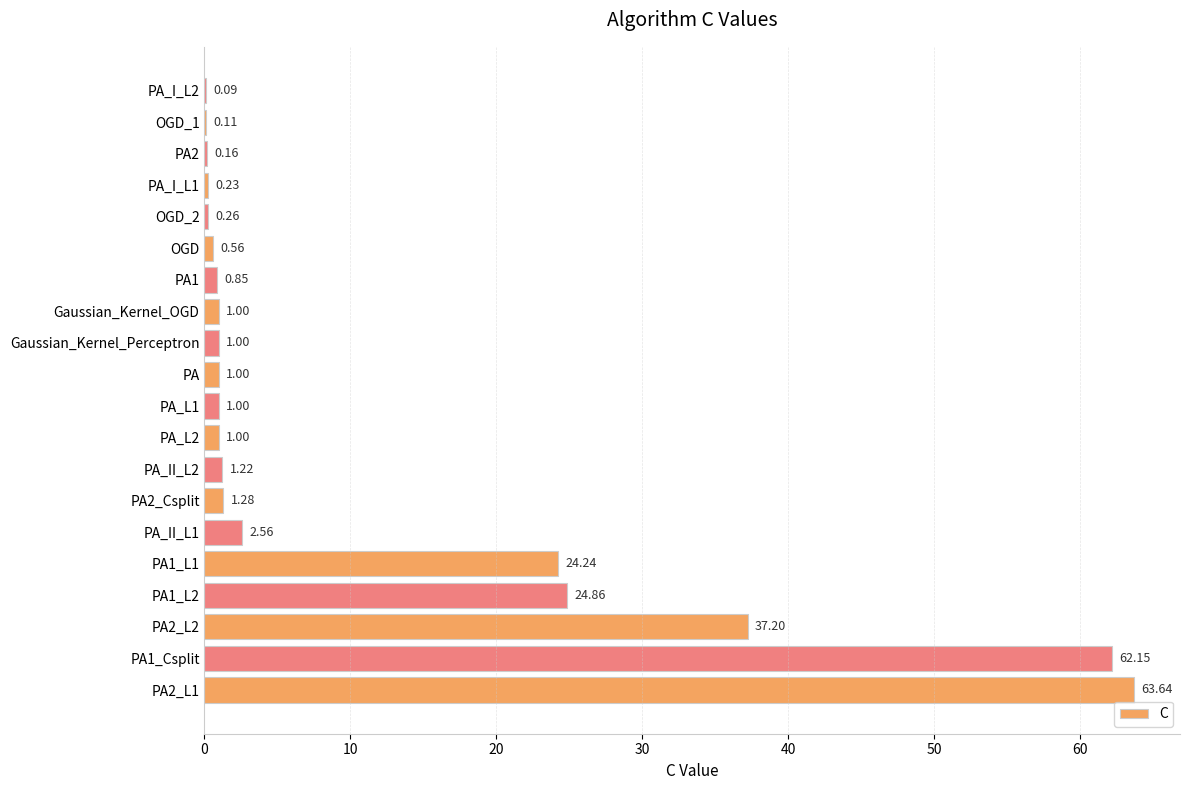

What is the change in value from PA2_L2 to OGD?

-36.6